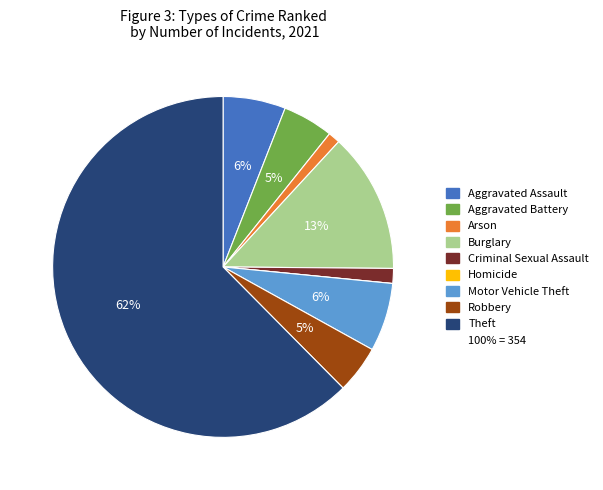

Is there a majority slice in this chart?

Yes